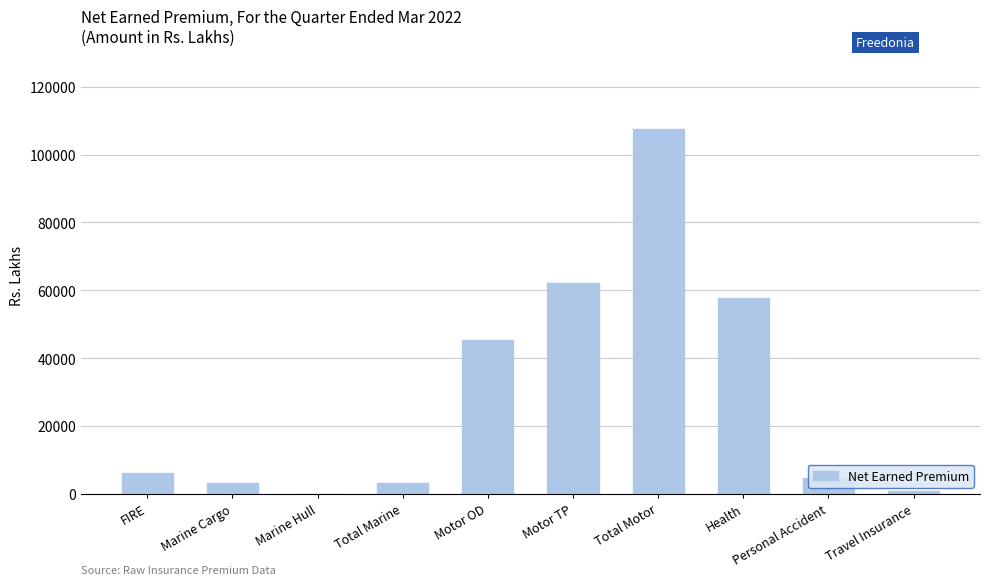

Reading left to right, list all the values displayed in this chart.

6134	3382	0	3382	45276	62304	107580	57833	4608	954